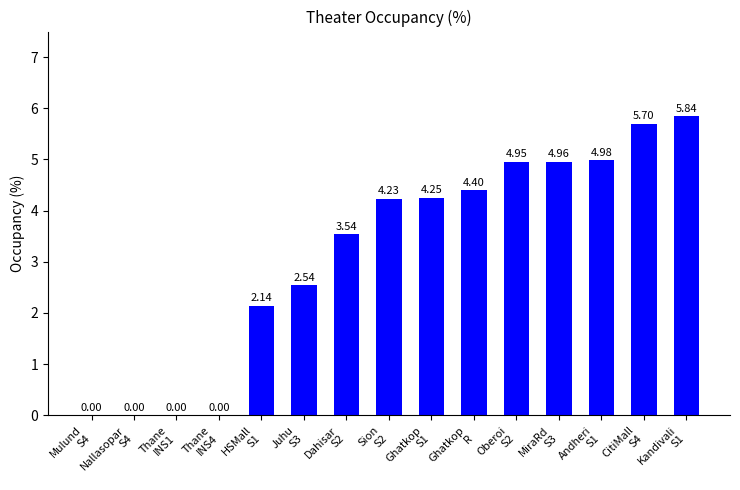

What is the sum of all values?

47.5